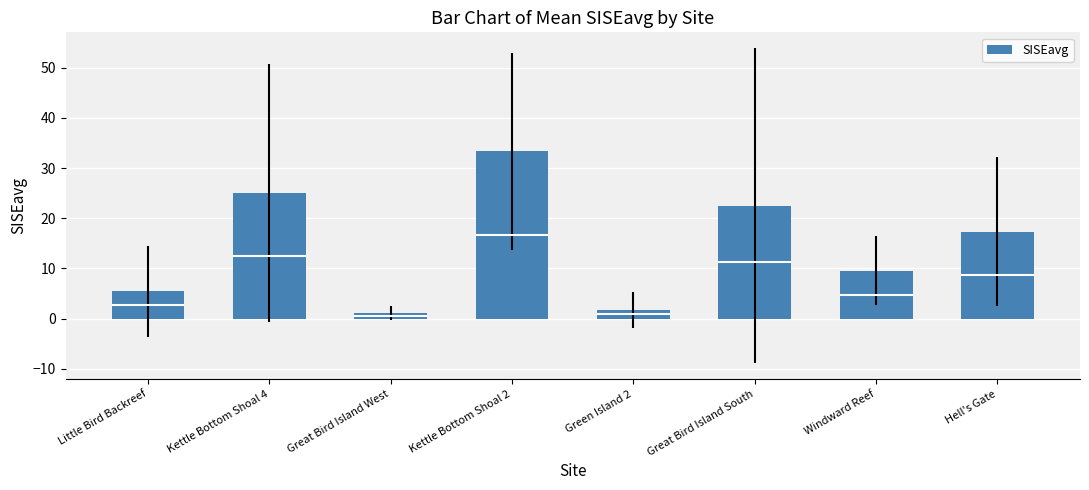

What position from the right is Hell's Gate?

1